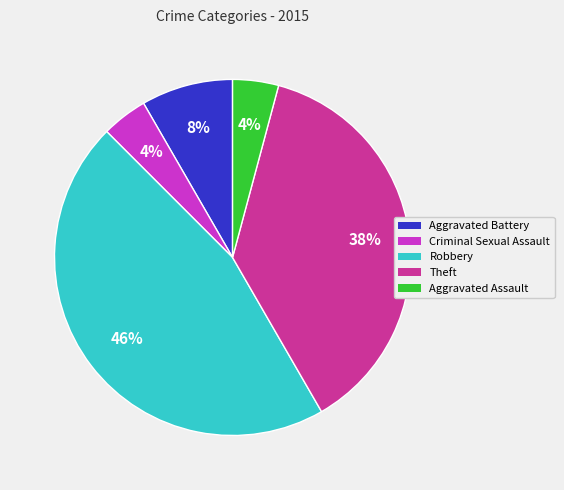

Combined, do Aggravated Battery and Theft account for over 50%?

No